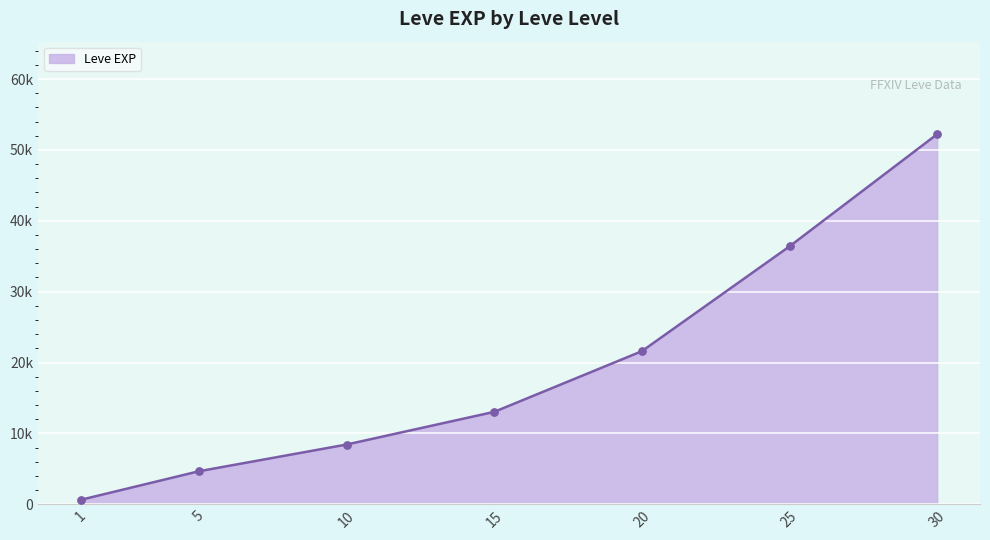

What is the change in value from 1 to 20?

+20970